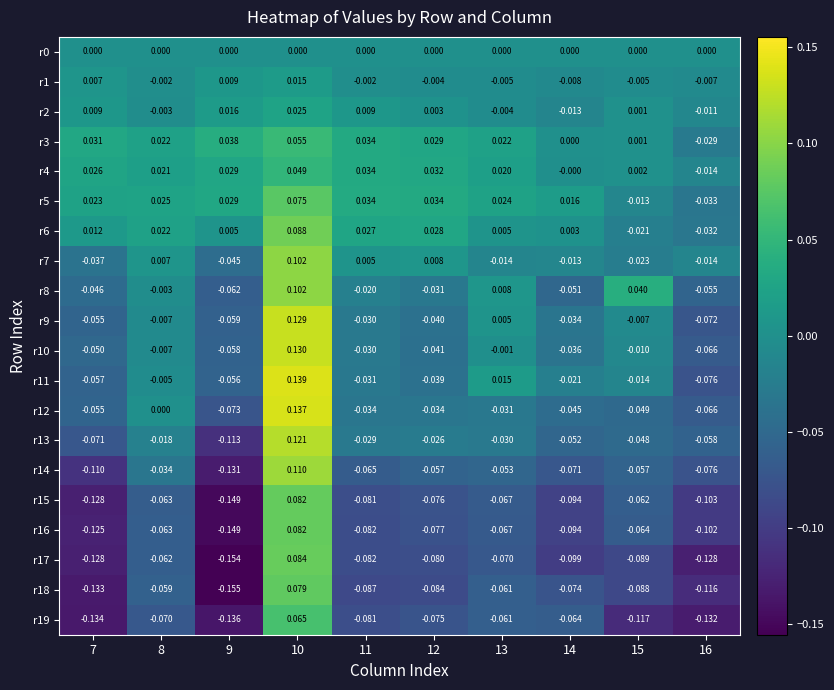

At which category is the sum across all series the highest?

10